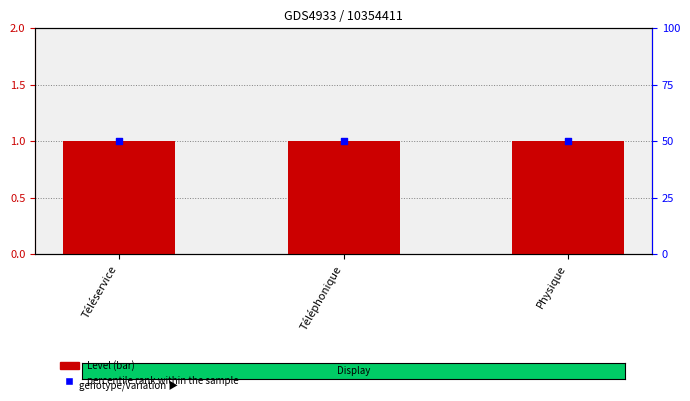

Is the value of Level at Téléservice greater than the value of percentile rank within the sample at Téléservice?

No